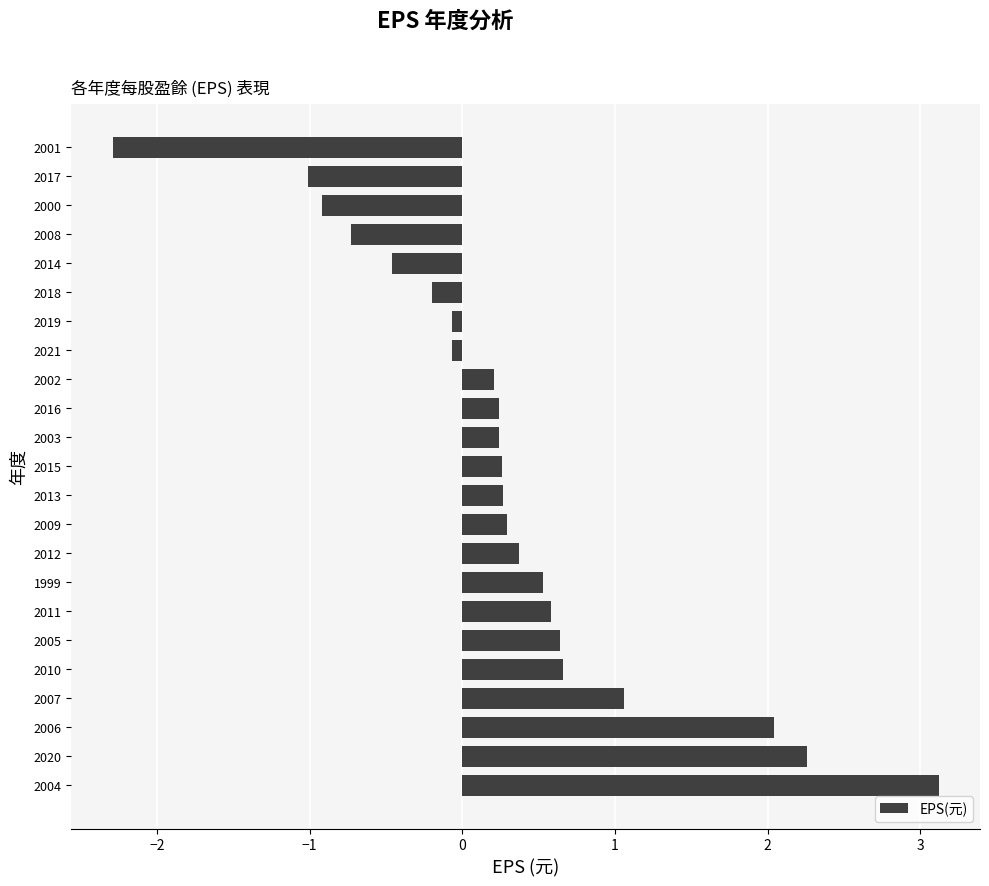

Are the bars horizontal?

Yes